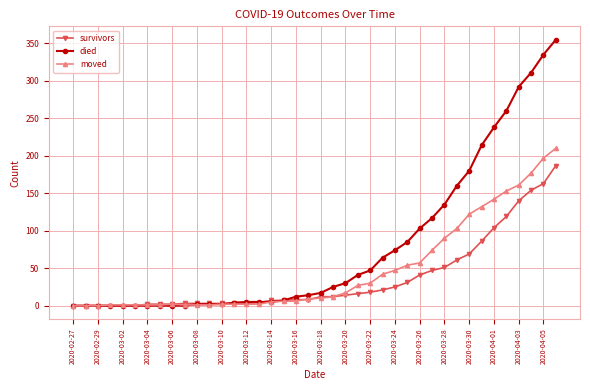

True or false: moved has more than 0 points higher than both neighbors.

True